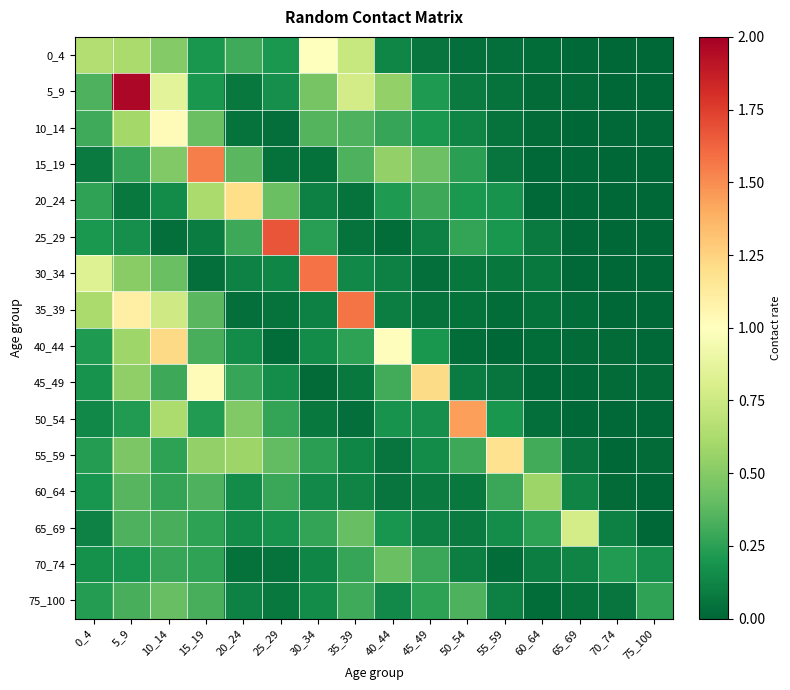

Count the number of data series in this chart.

16